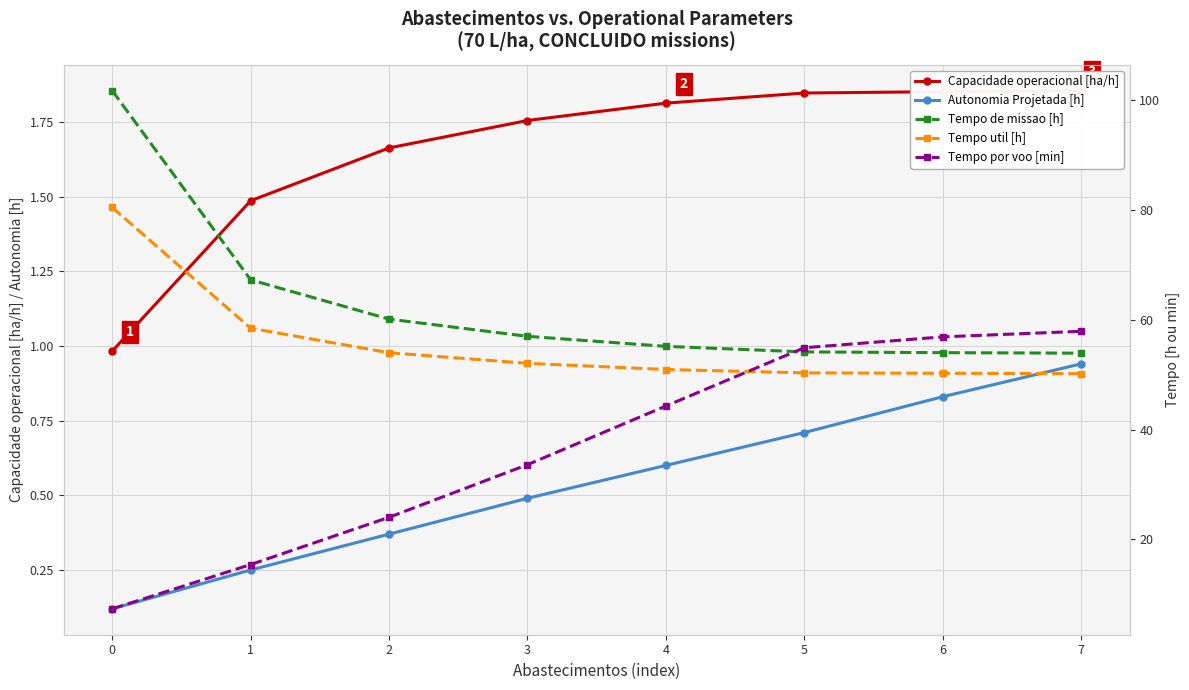

Count the number of categories in the chart.

8